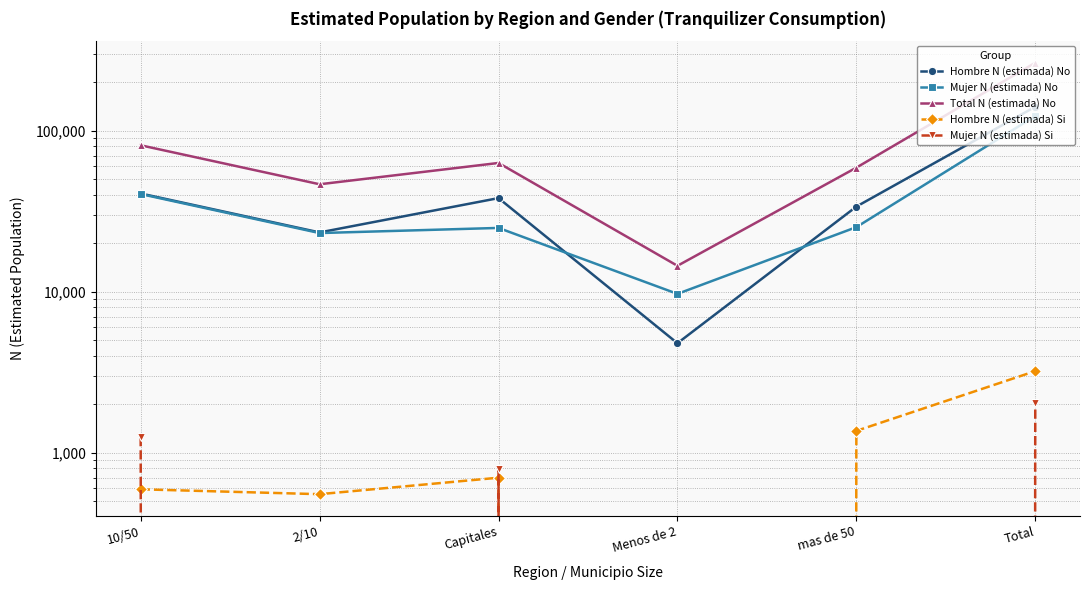

What is the average value of the Total N (estimada) No series?

87989